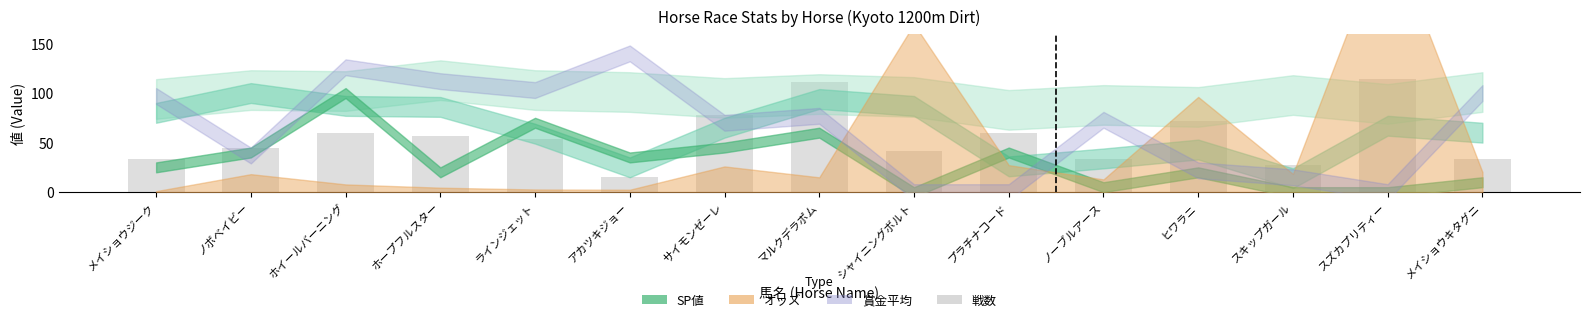

What is the sum of all values?

834